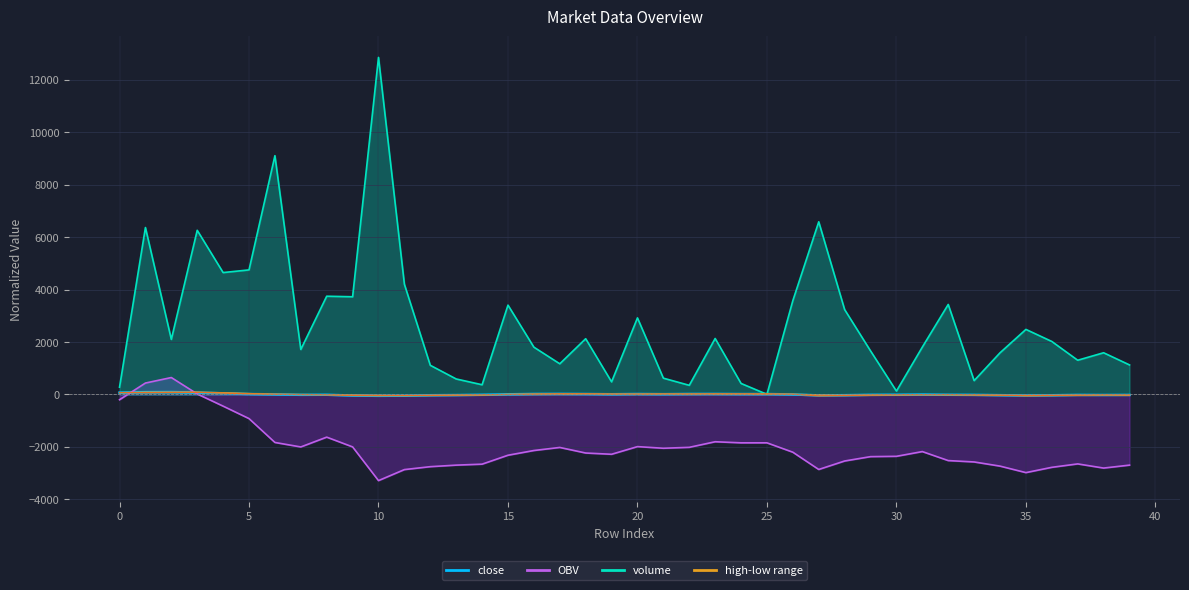

At which category does volume reach its first local peak?

1